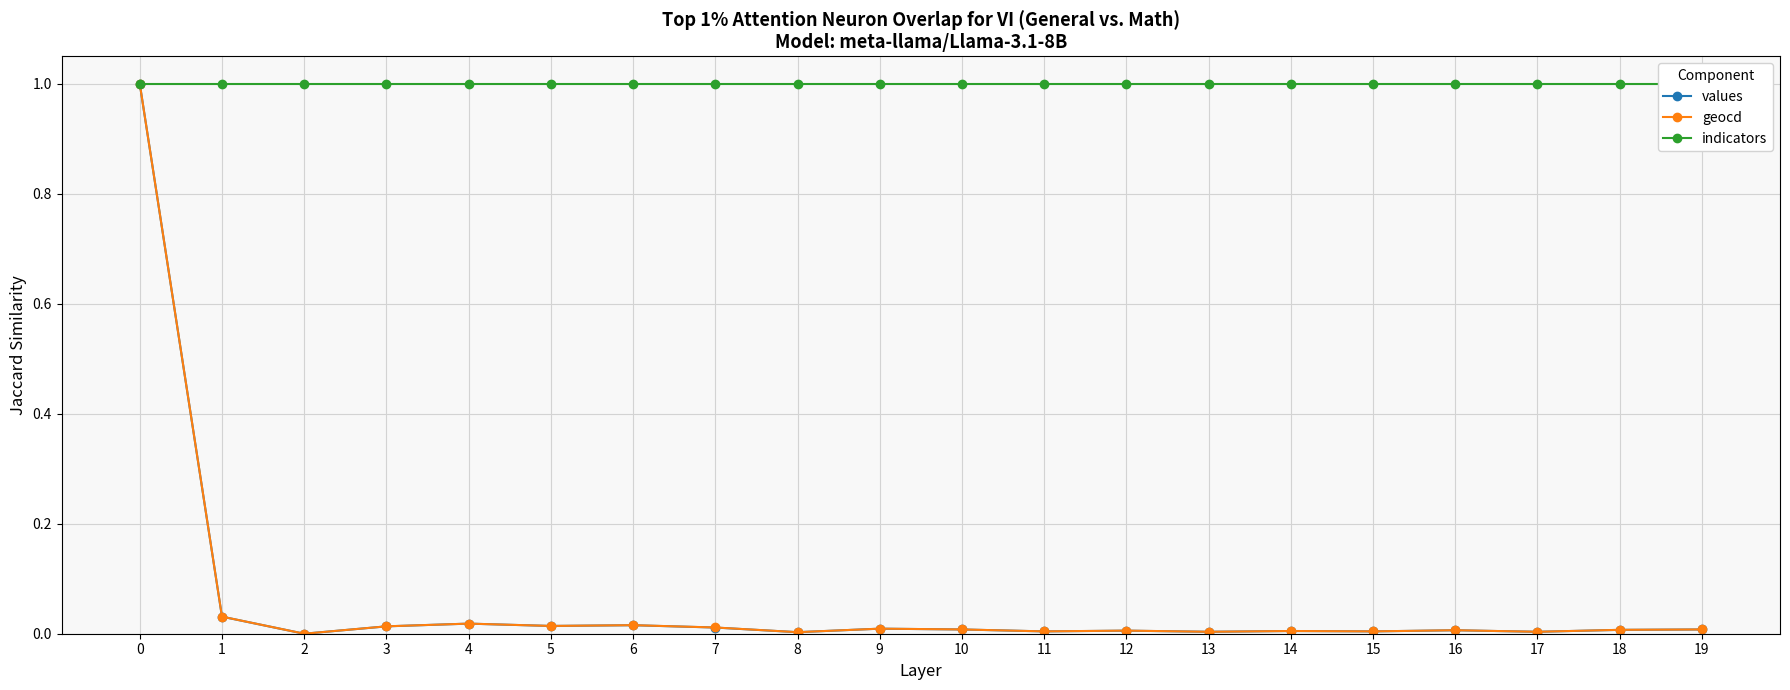

The indicators series shows 1.0 at 13. True or false?

True